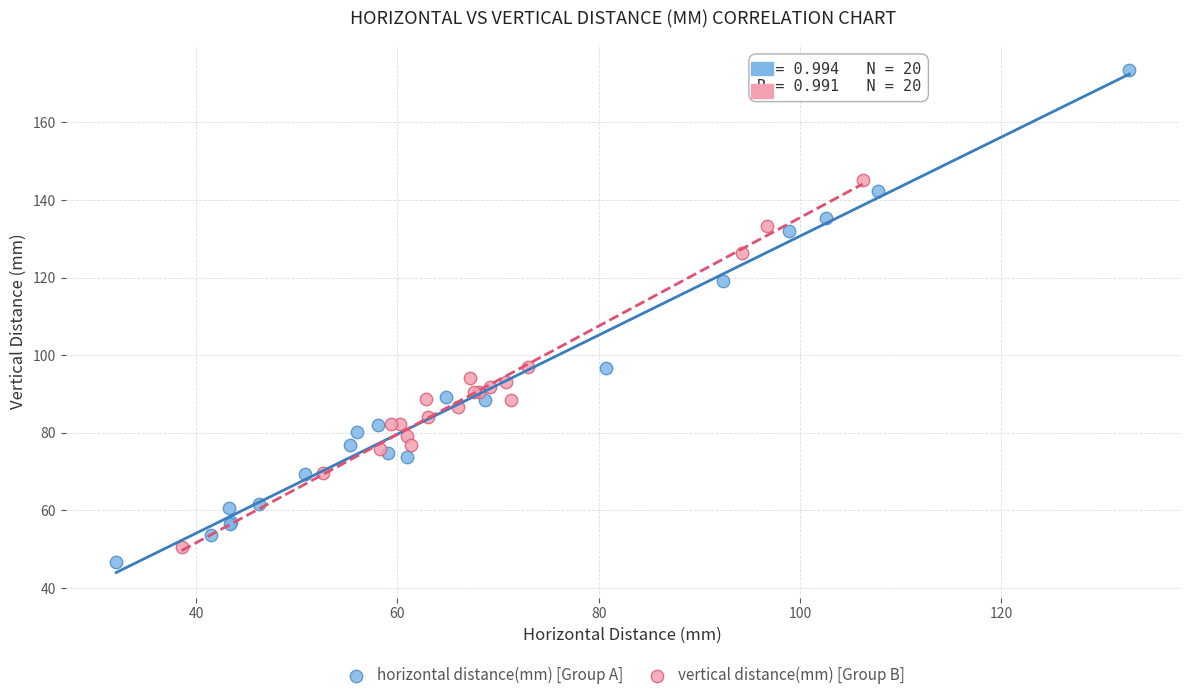

What are all the series names shown in the legend?

horizontal distance(mm) [Group A], vertical distance(mm) [Group B]